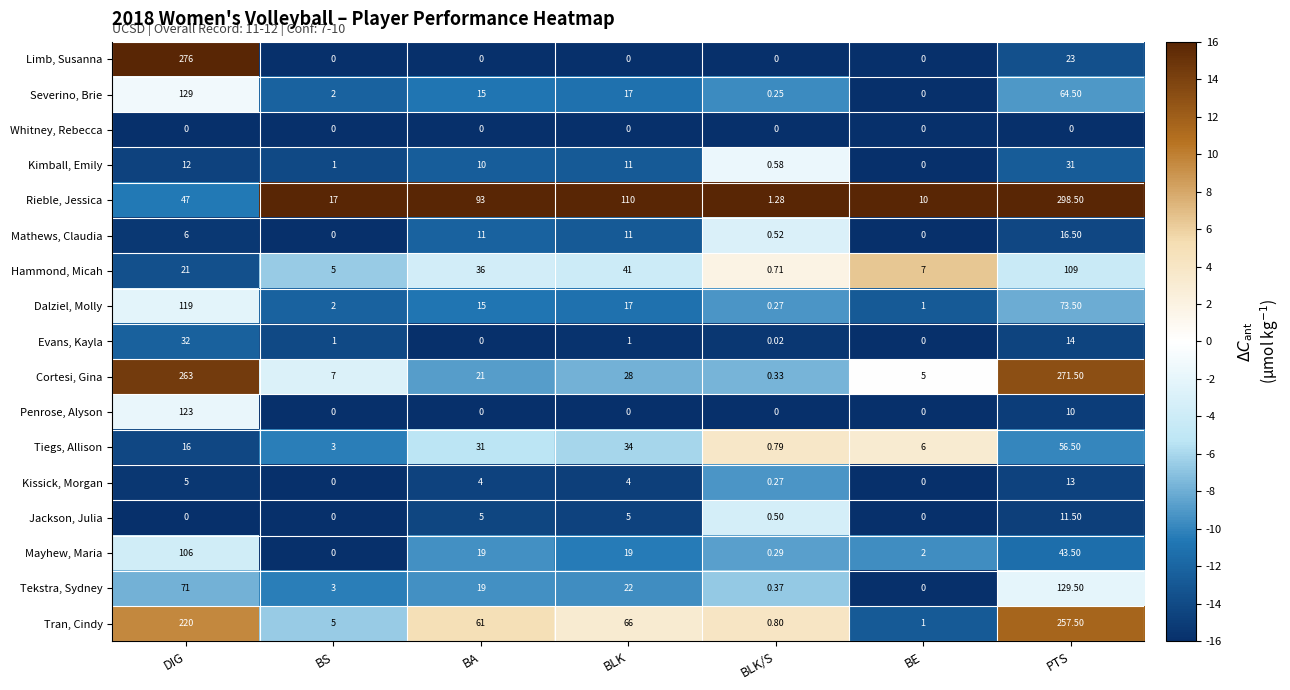

At which category is the sum across all series the highest?

DIG